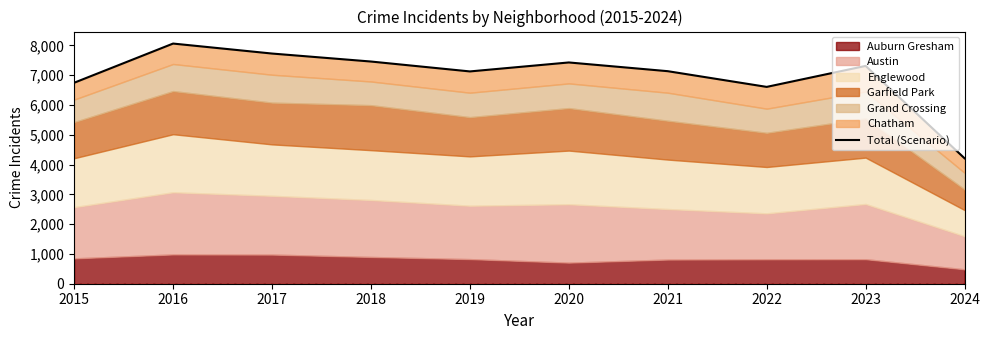

What is the smallest value displayed?

4209